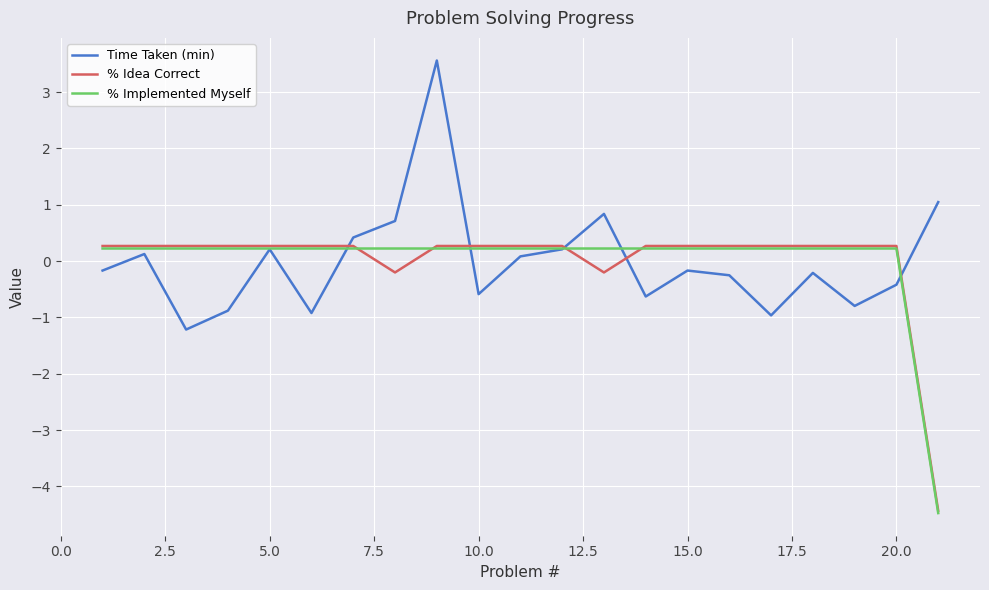

What is the minimum value for % Implemented Myself?

-4.5